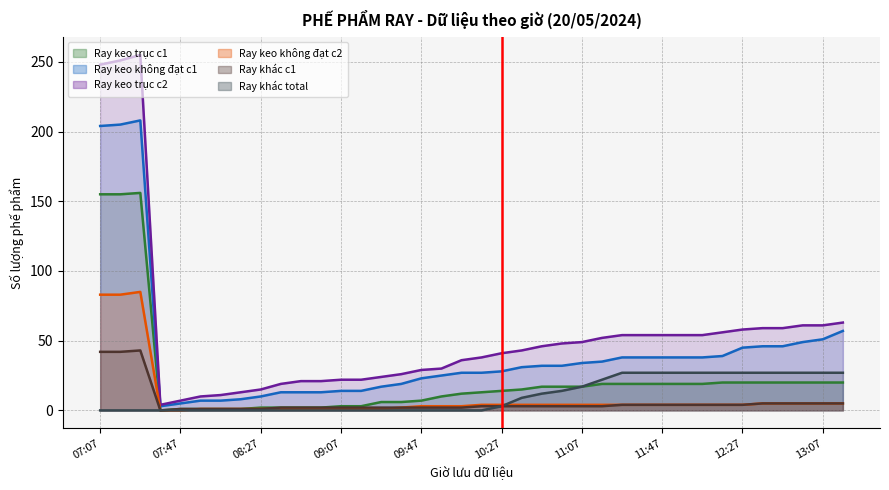

True or false: Ray khác c1 has a value of 3 at 13.

False